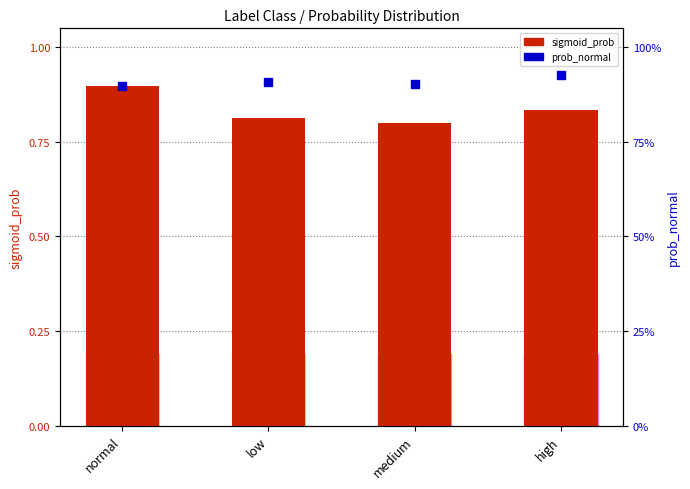

Which series has the largest total across all categories?

prob_normal